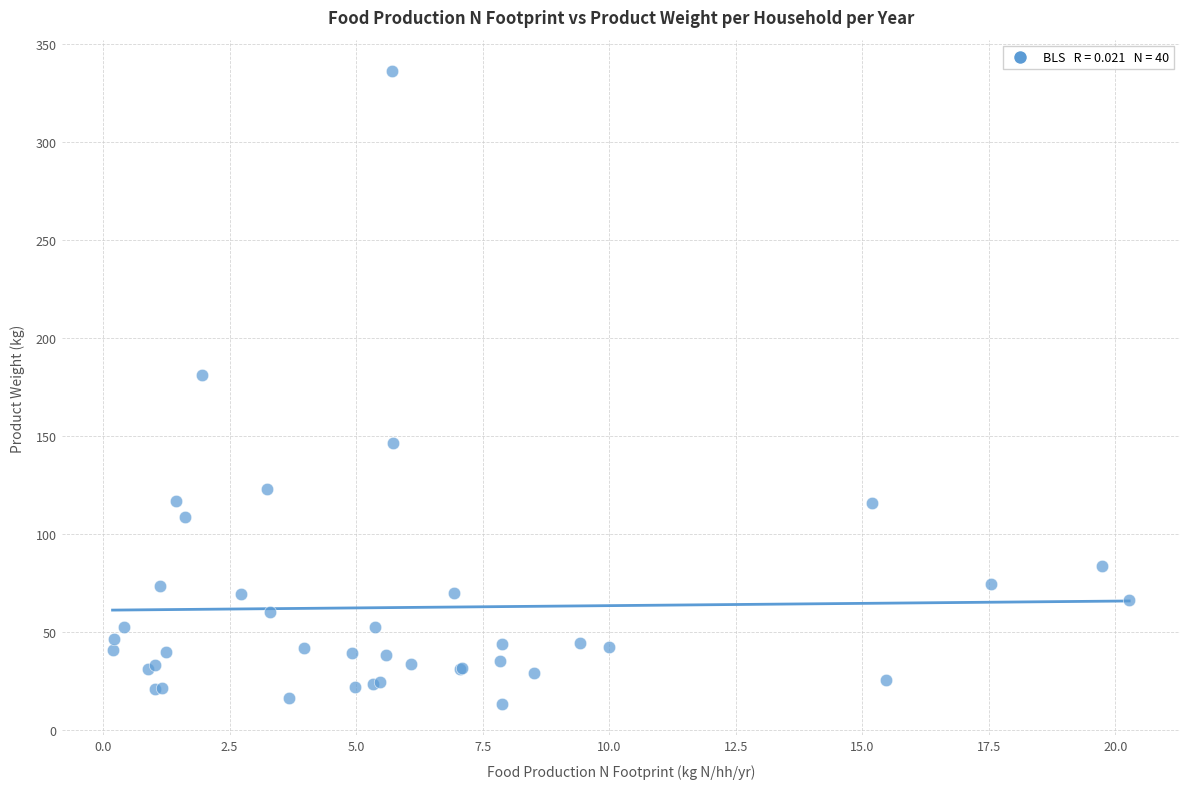

What Y value in the scatter plot is closest to 174?

181.2